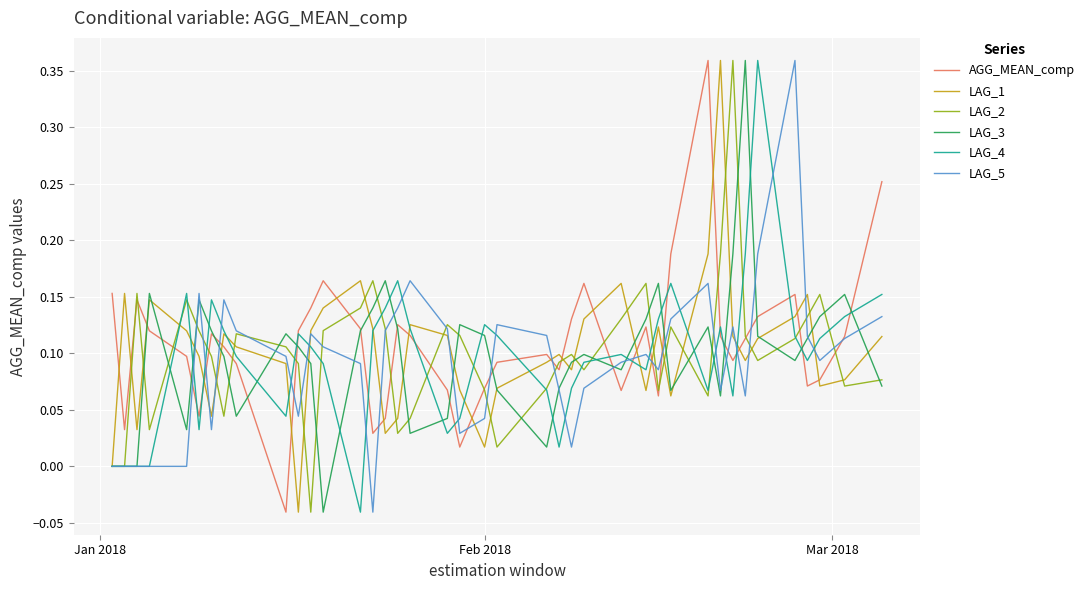

Reading left to right, list all the values displayed in this chart.

AGG_MEAN_comp: 0.2	0.0	0.1	0.1	0.1	0.0	0.1	0.1	0.1	-0.0	0.1	0.1	0.2	0.1	0.0	0.0	0.1	0.1	0.1	0.0	0.1	0.1	0.1	0.1	0.1	0.2	0.1	0.1	0.1	0.2	0.4	0.1	0.1	0.1	0.1	0.2	0.1	0.1	0.1	0.3
LAG_1: 0.0	0.2	0.0	0.1	0.1	0.1	0.0	0.1	0.1	0.1	-0.0	0.1	0.1	0.2	0.1	0.0	0.0	0.1	0.1	0.1	0.0	0.1	0.1	0.1	0.1	0.1	0.2	0.1	0.1	0.1	0.2	0.4	0.1	0.1	0.1	0.1	0.2	0.1	0.1	0.1
LAG_2: 0.0	0.0	0.2	0.0	0.1	0.1	0.1	0.0	0.1	0.1	0.1	-0.0	0.1	0.1	0.2	0.1	0.0	0.0	0.1	0.1	0.1	0.0	0.1	0.1	0.1	0.1	0.1	0.2	0.1	0.1	0.1	0.2	0.4	0.1	0.1	0.1	0.1	0.2	0.1	0.1
LAG_3: 0.0	0.0	0.0	0.2	0.0	0.1	0.1	0.1	0.0	0.1	0.1	0.1	-0.0	0.1	0.1	0.2	0.1	0.0	0.0	0.1	0.1	0.1	0.0	0.1	0.1	0.1	0.1	0.1	0.2	0.1	0.1	0.1	0.2	0.4	0.1	0.1	0.1	0.1	0.2	0.1
LAG_4: 0.0	0.0	0.0	0.0	0.2	0.0	0.1	0.1	0.1	0.0	0.1	0.1	0.1	-0.0	0.1	0.1	0.2	0.1	0.0	0.0	0.1	0.1	0.1	0.0	0.1	0.1	0.1	0.1	0.1	0.2	0.1	0.1	0.1	0.2	0.4	0.1	0.1	0.1	0.1	0.2
LAG_5: 0.0	0.0	0.0	0.0	0.0	0.2	0.0	0.1	0.1	0.1	0.0	0.1	0.1	0.1	-0.0	0.1	0.1	0.2	0.1	0.0	0.0	0.1	0.1	0.1	0.0	0.1	0.1	0.1	0.1	0.1	0.2	0.1	0.1	0.1	0.2	0.4	0.1	0.1	0.1	0.1